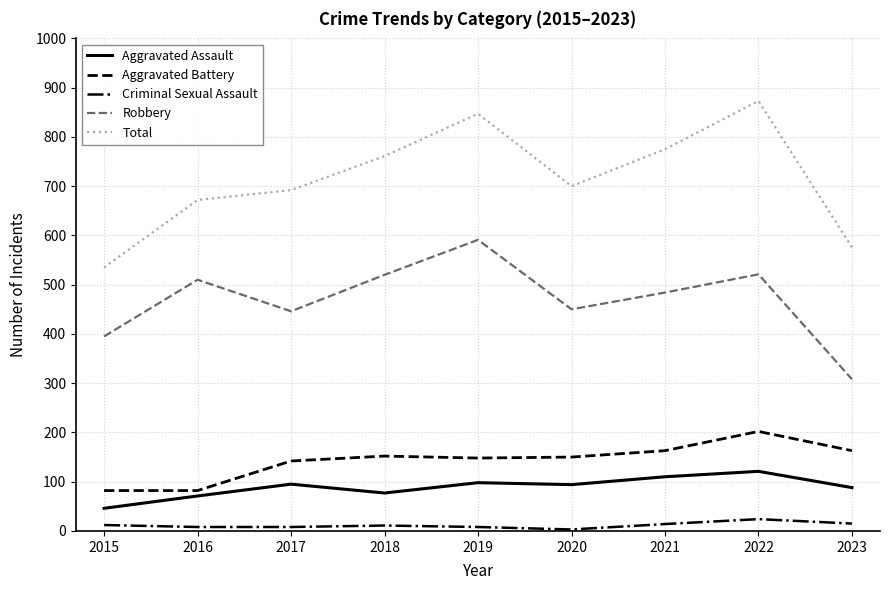

Which category has the highest value across all series?

2022